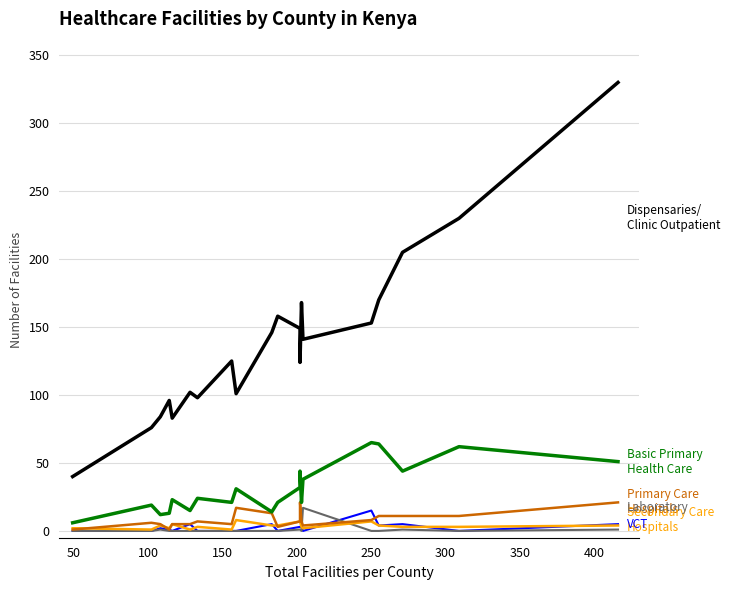

What is the sum of all SecondaryCareHospitalsCount values?

75